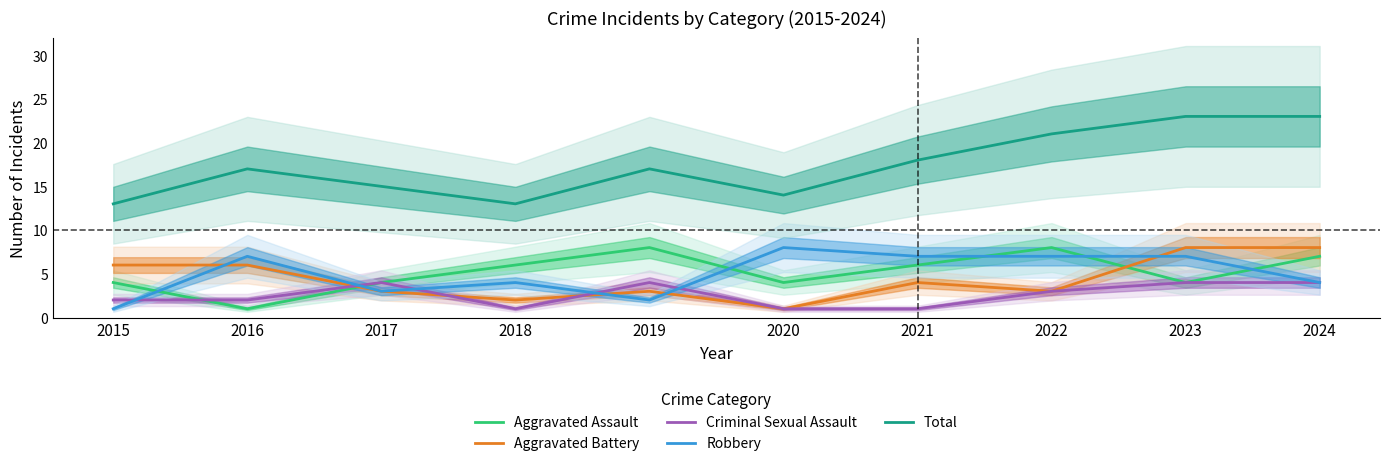

Which category has the lowest value across all series?

2016